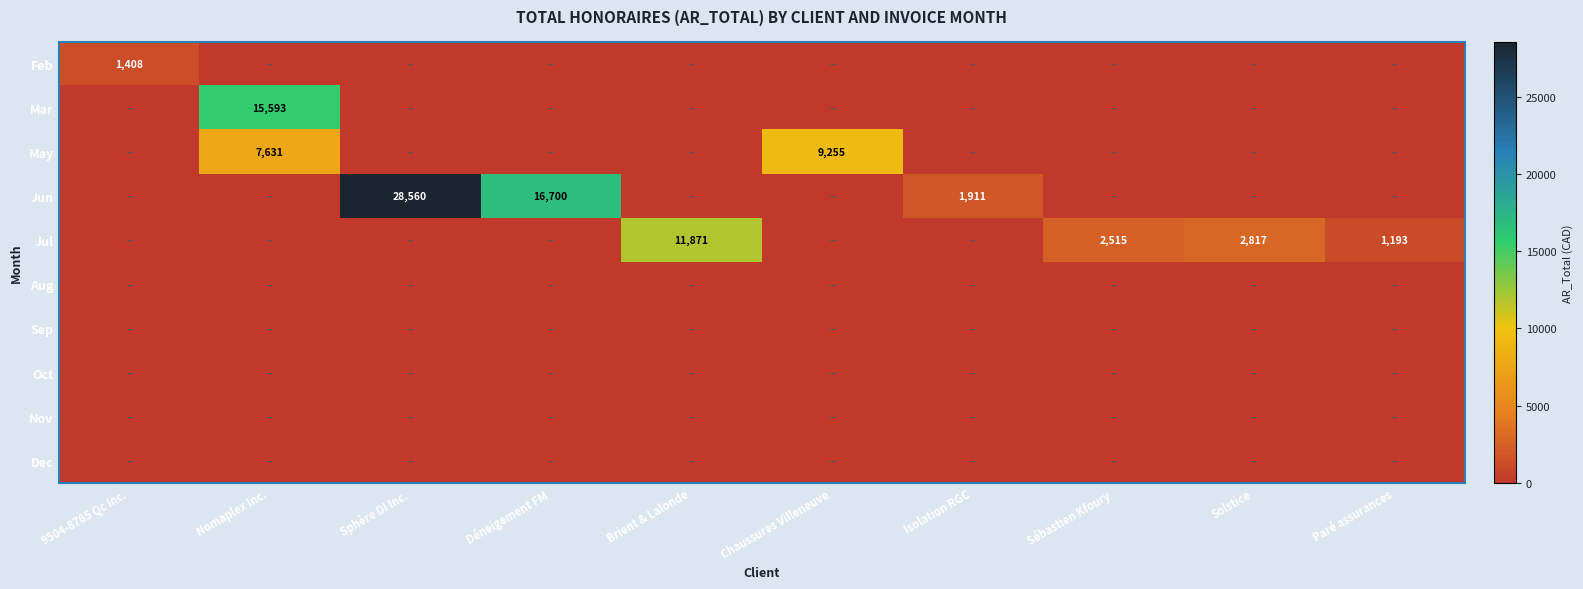

True or false: Jul has a value of 1193 at Paré assurances.

True